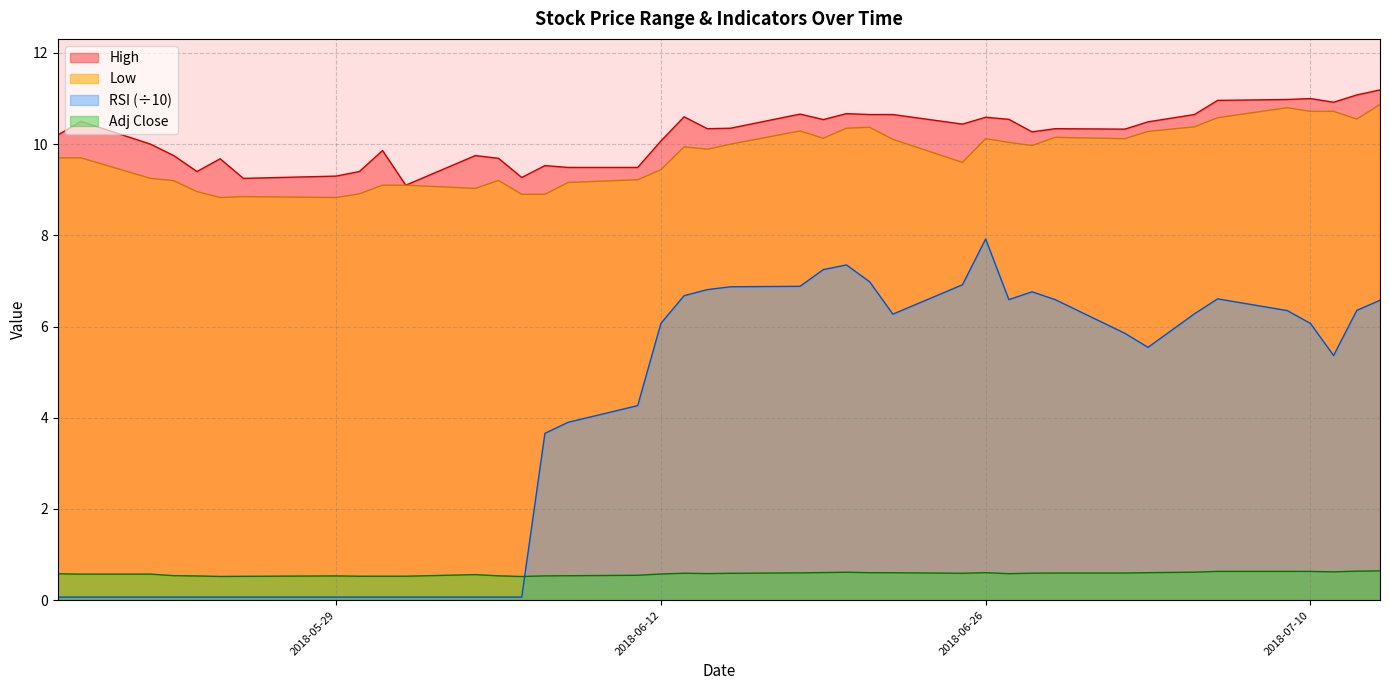

True or false: Adj Close and Low cross at least once.

False